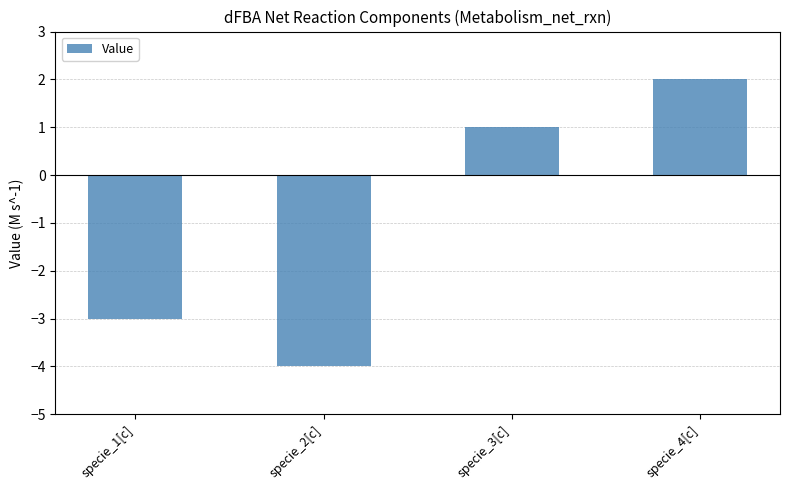

How many values are above zero?

2